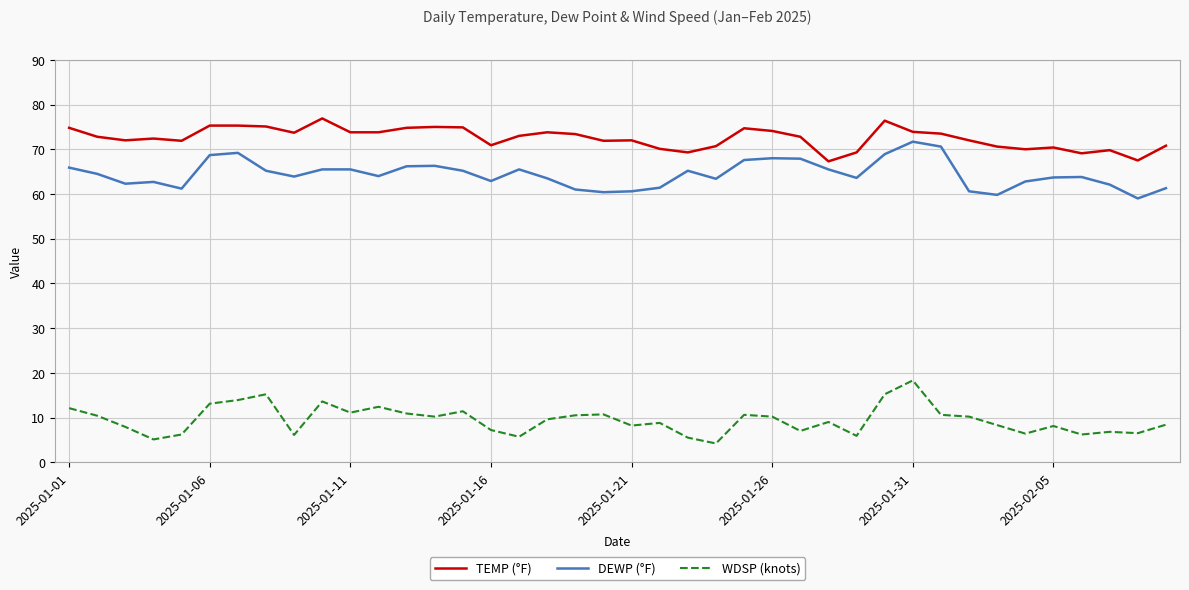

Count the number of categories in the chart.

40